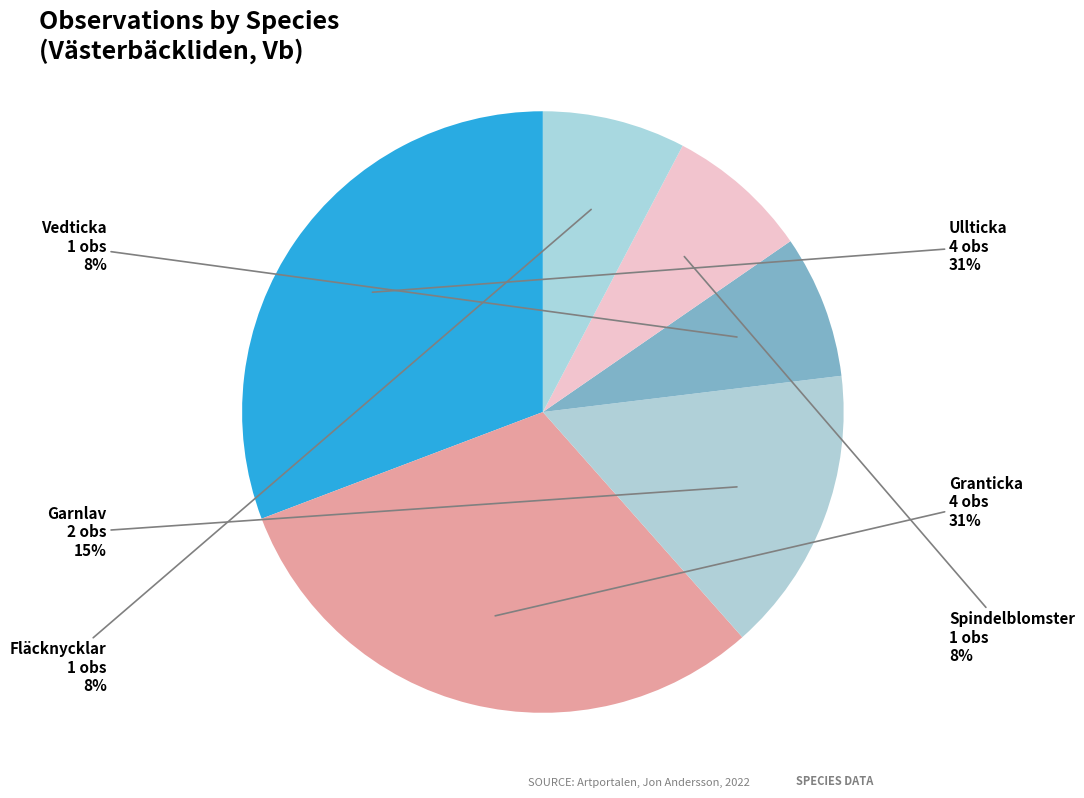

Is the sum of Ullticka and Vedticka greater than half?

No